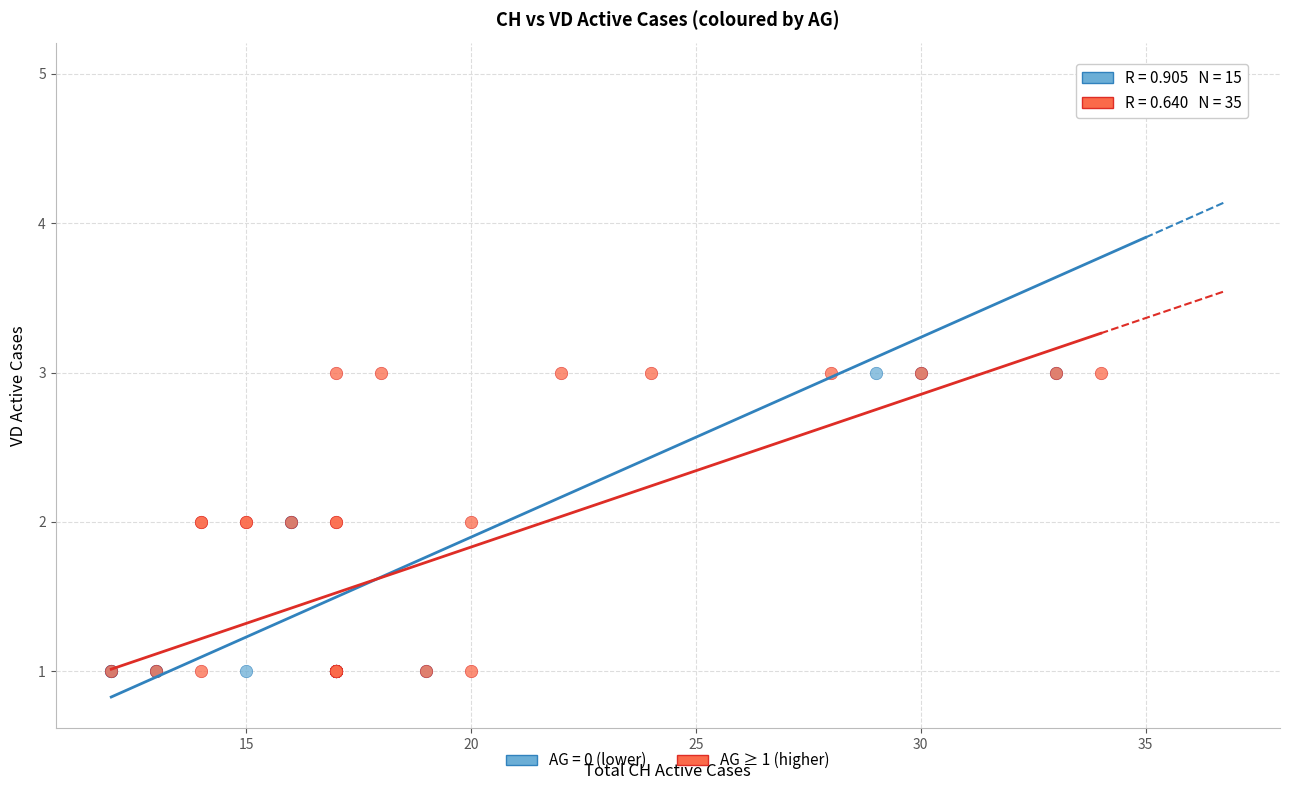

Which series contains the highest Y value?

AG = 0 (lower)